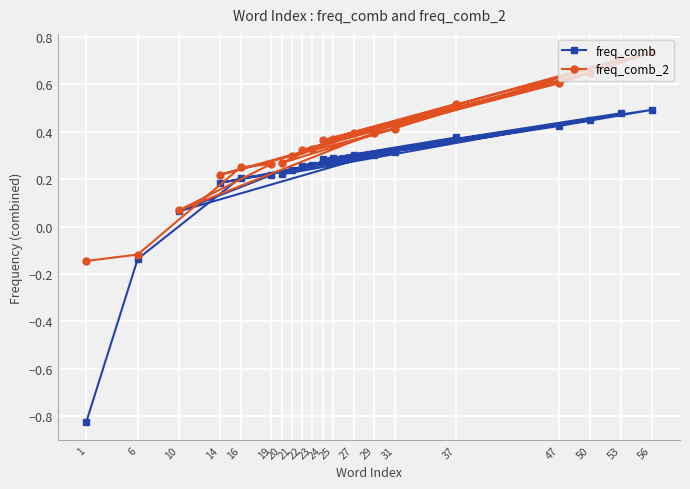

What is the value of the freq_comb_2 point at the 17th from the left?

0.6